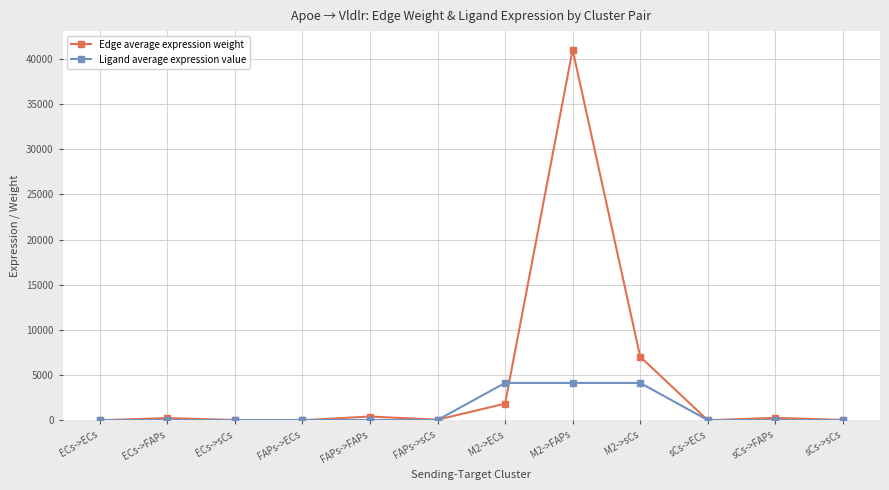

Rank the series by their average value, from lowest to highest.

Ligand average expression value, Edge average expression weight